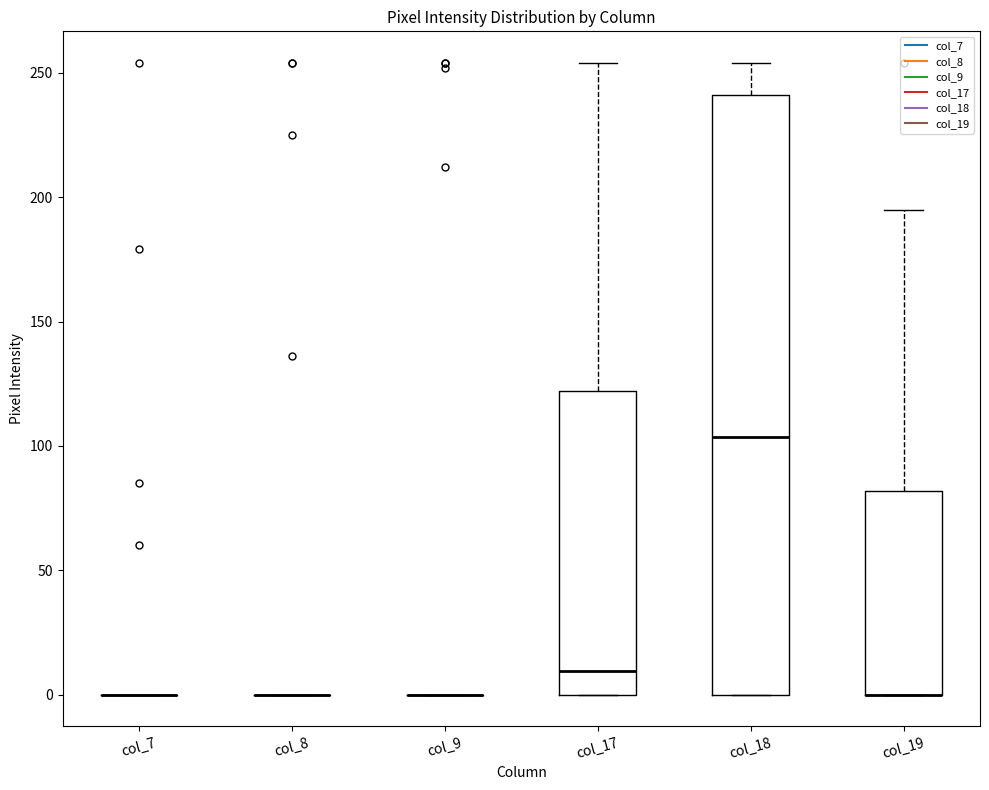

Reading left to right, read every box against the y-axis: the position of its median line, the range the box covers, and the ends of its whiskers. The values are not printed on the chart, so give them approximately, as read against the axis.

col_7: box collapsed to a line at 0, whiskers 0 to 0
col_8: box collapsed to a line at 0, whiskers 0 to 0
col_9: box collapsed to a line at 0, whiskers 0 to 0
col_17: median 10, box 0 to 120, whiskers 0 to 255
col_18: median 105, box 0 to 240, whiskers 0 to 255
col_19: median 0 (drawn on the box's lower edge), box 0 to 80, whiskers 0 to 195